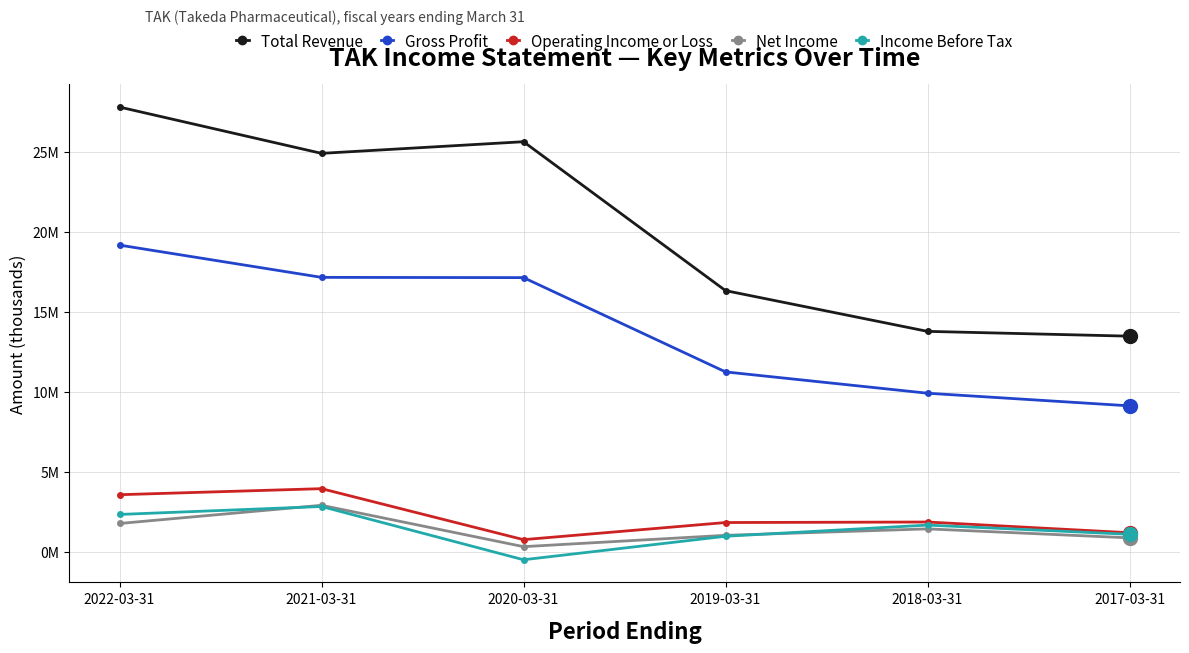

What is the label of the 1st point from the left?

2022-03-31